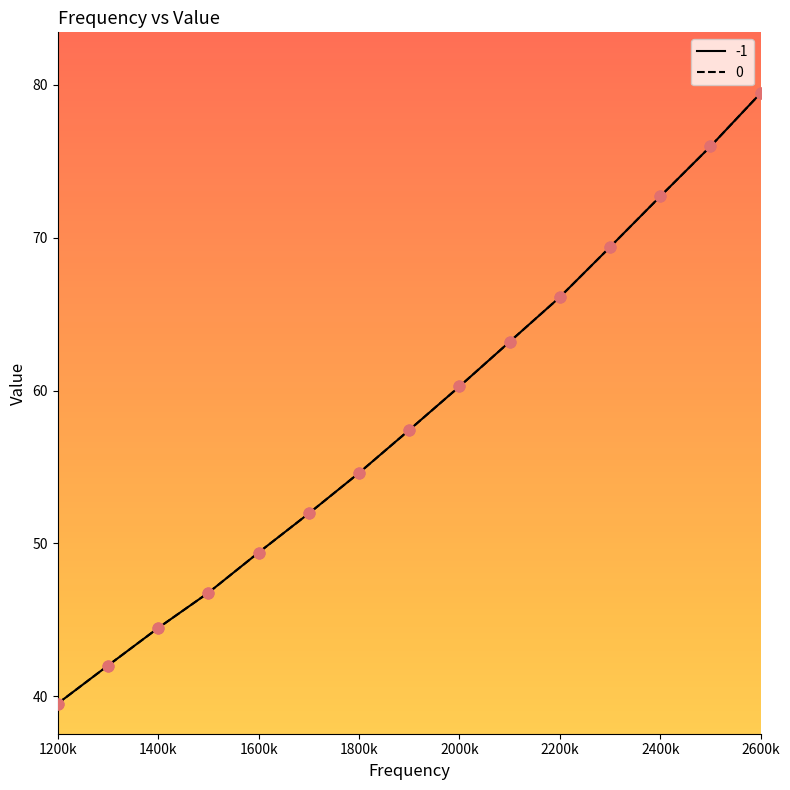

At how many categories does at least one series exceed 60?

7